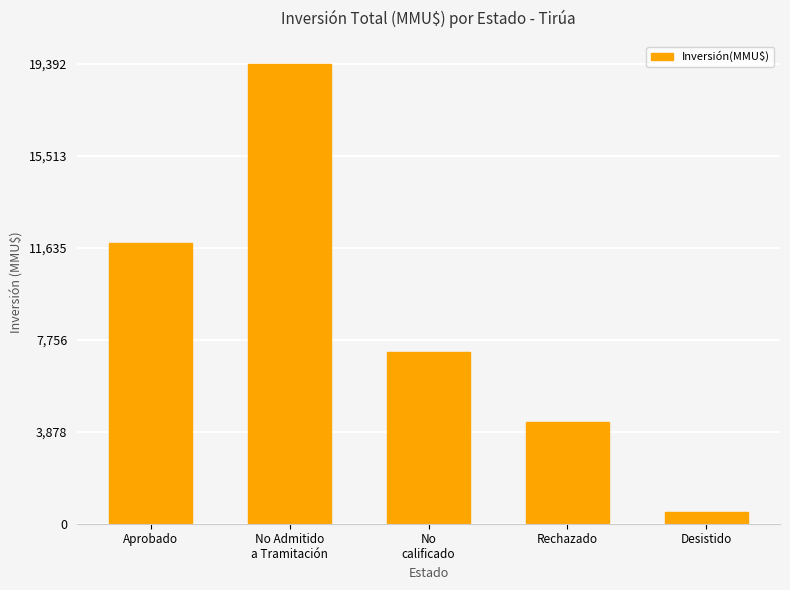

At which label is the value closest to 9936?

Aprobado